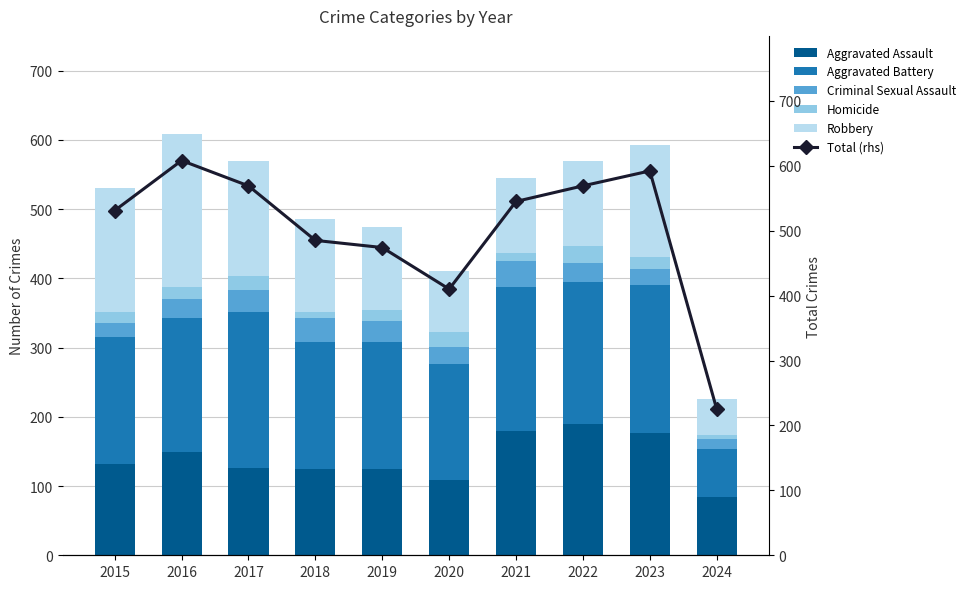

Where is Criminal Sexual Assault nearest to the value 26?

2020